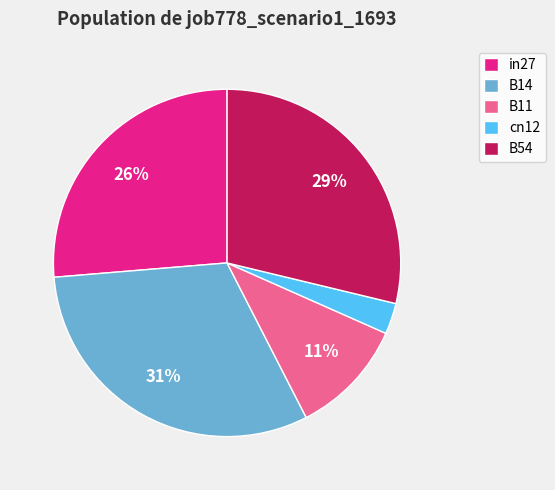

Is the sum of cn12 and B14 greater than half?

No